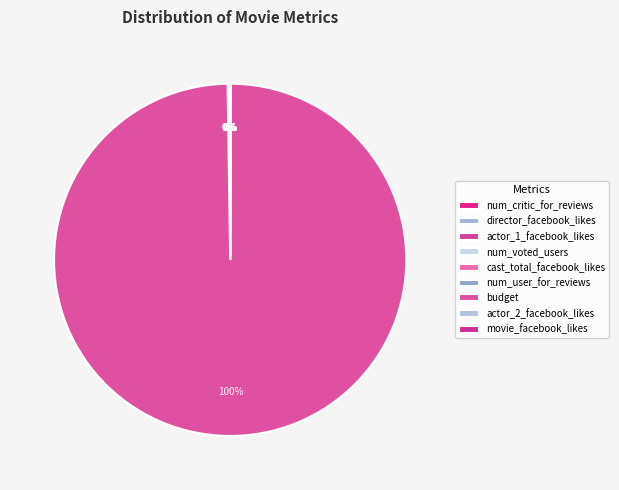

Rank the categories by value from lowest to highest.

num_critic_for_reviews, num_user_for_reviews, director_facebook_likes, actor_2_facebook_likes, actor_1_facebook_likes, cast_total_facebook_likes, movie_facebook_likes, num_voted_users, budget